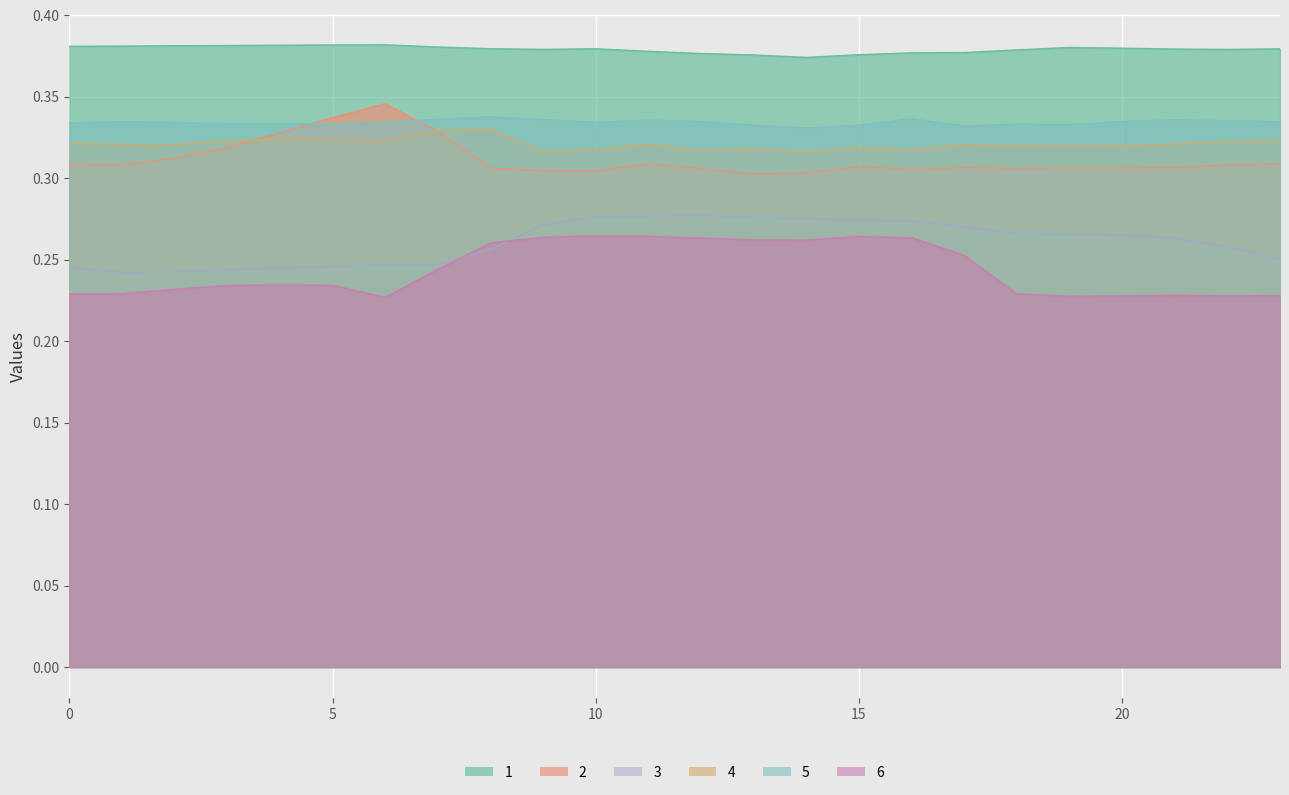

Which series has the widest spread of values?

2